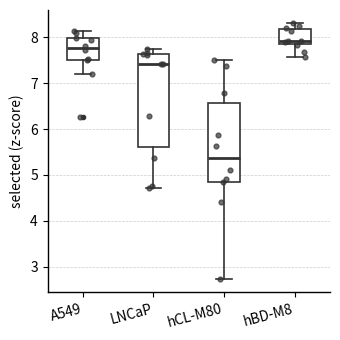

Reading left to right, read every box against the y-axis: the position of its median line, the range the box covers, and the ends of its whiskers. The values are not printed on the chart, so give them approximately, as read against the axis.

A549: median 7.8, box 7.5 to 8.0, whiskers 7.2 to 8.1
LNCaP: median 7.4, box 5.6 to 7.6, whiskers 4.7 to 7.7
hCL-M80: median 5.4, box 4.9 to 6.6, whiskers 2.7 to 7.5
hBD-M8: median 7.9, box 7.8 to 8.2, whiskers 7.6 to 8.3